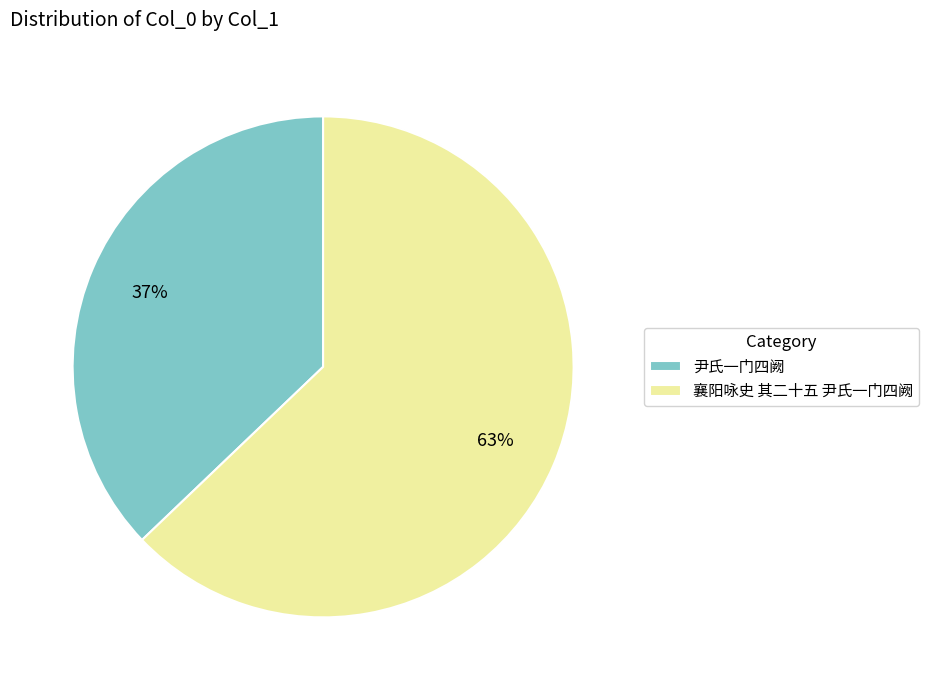

What percentage is the 尹氏一门四阙 slice, to the nearest percent?

37%